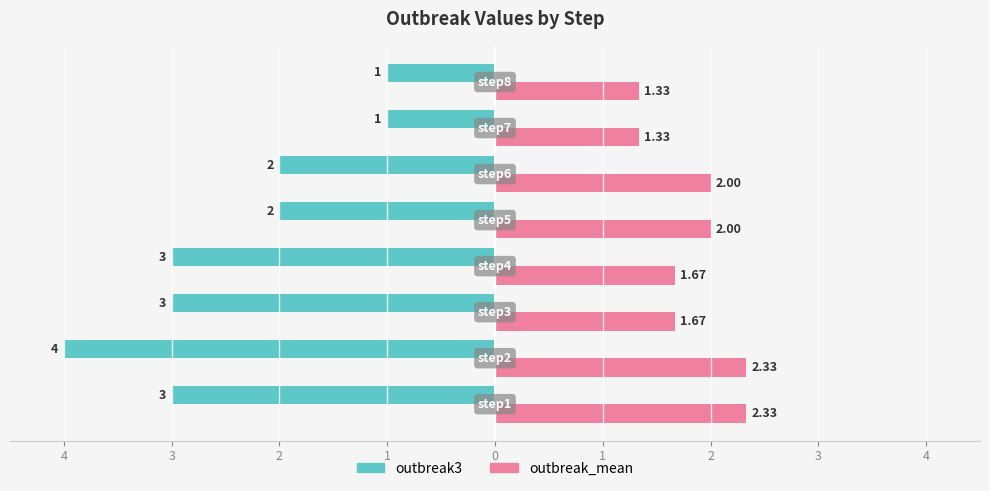

At how many categories does at least one series exceed 0?

8